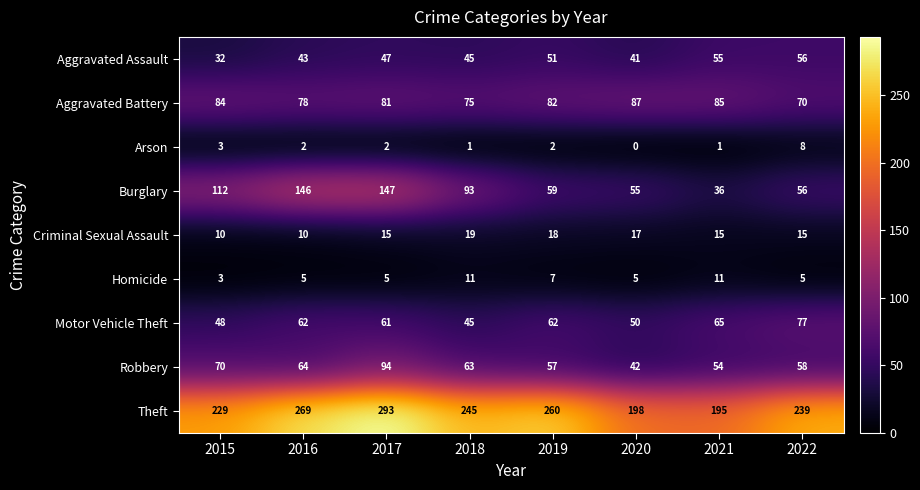

How many data points does each series have?

8